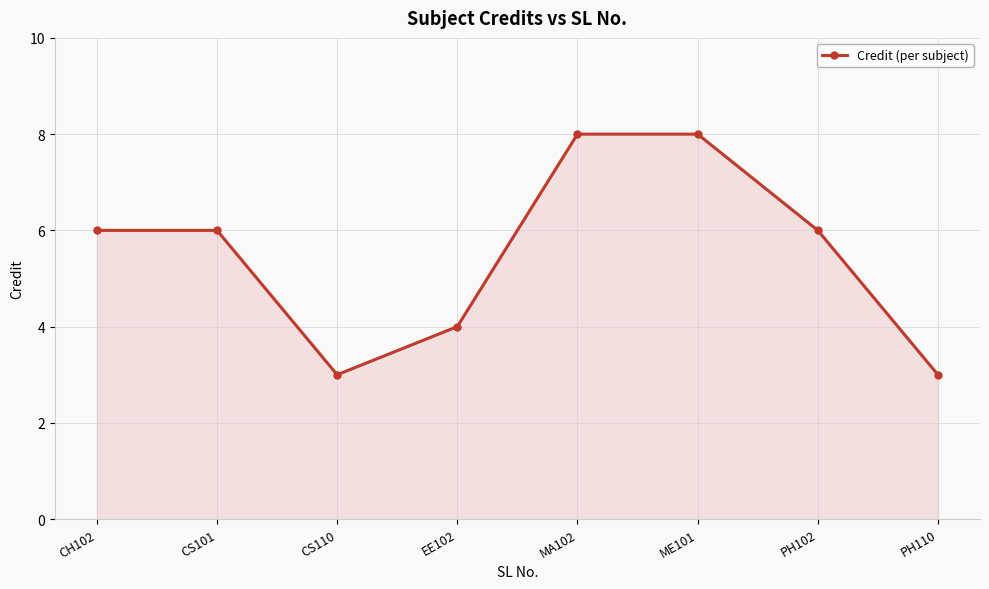

What is the ratio of the value at CS110 to the value at CS101?

0.5